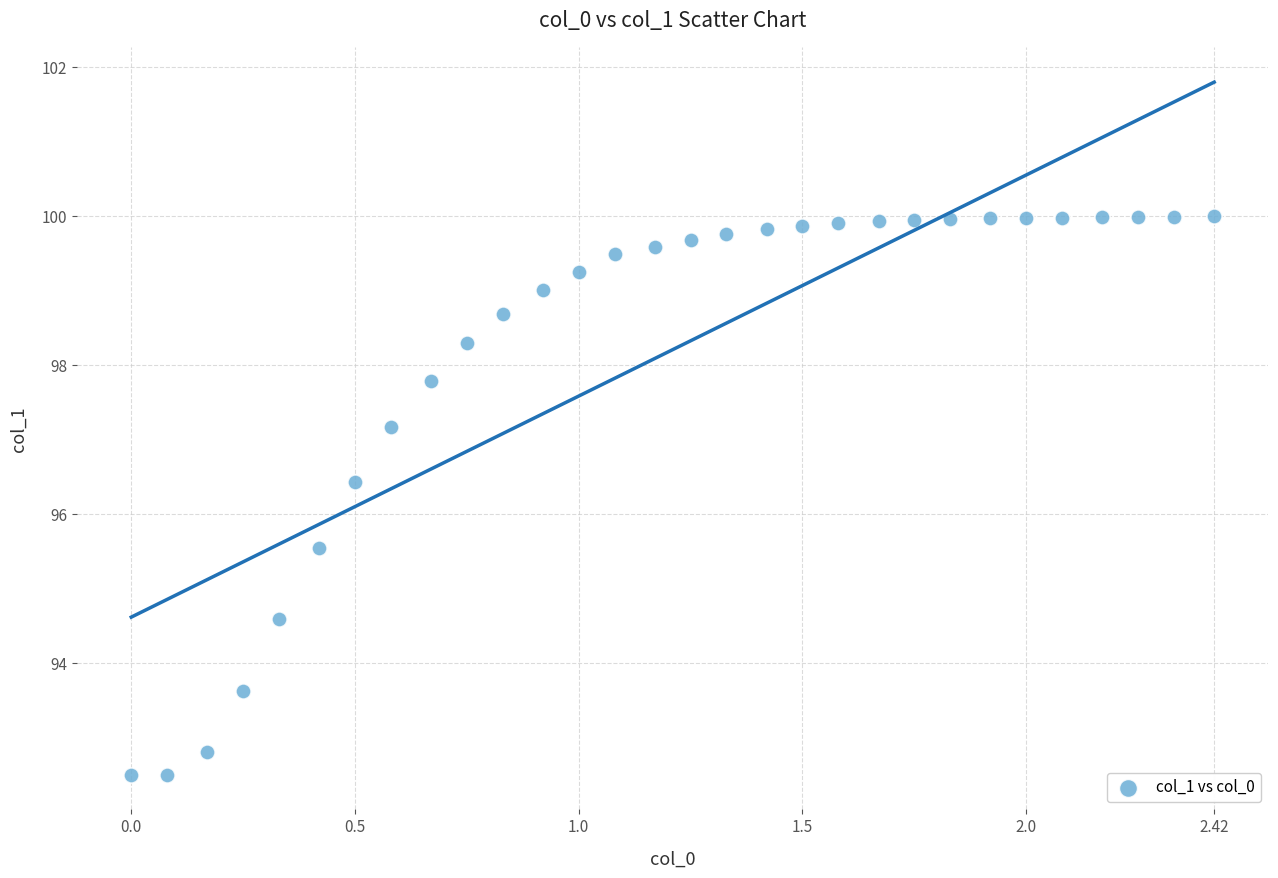

What is the range of X values (max minus min)?

2.4